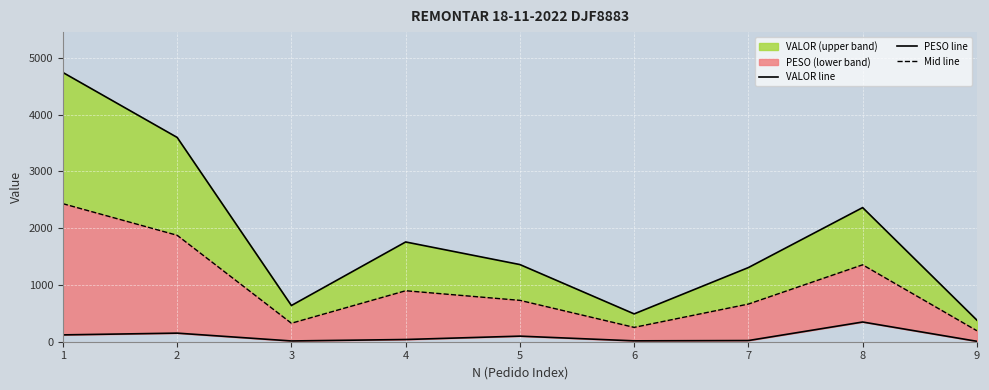

Which series has the largest range (max minus min)?

VALOR line